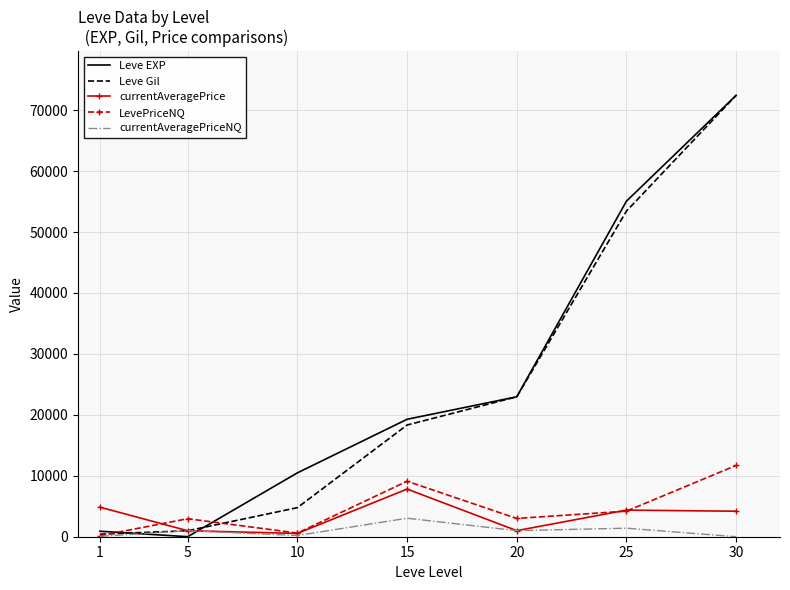

Is the value of currentAveragePriceNQ at 30 greater than the value of currentAveragePrice at 25?

No